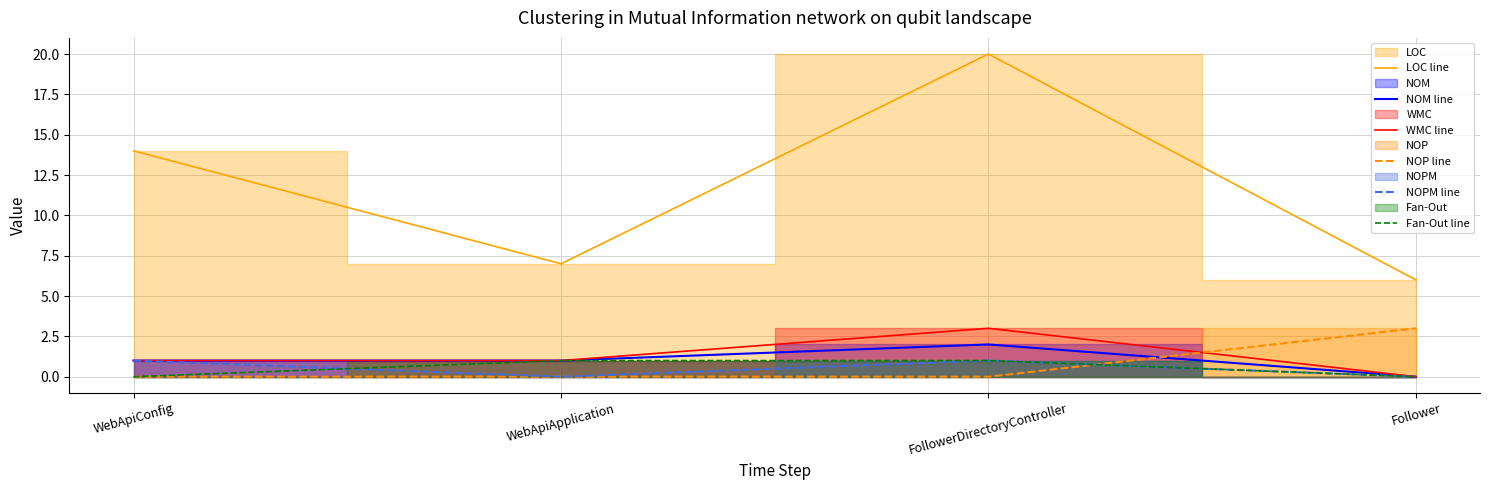

How many values in the WMC line series are below 1?

1